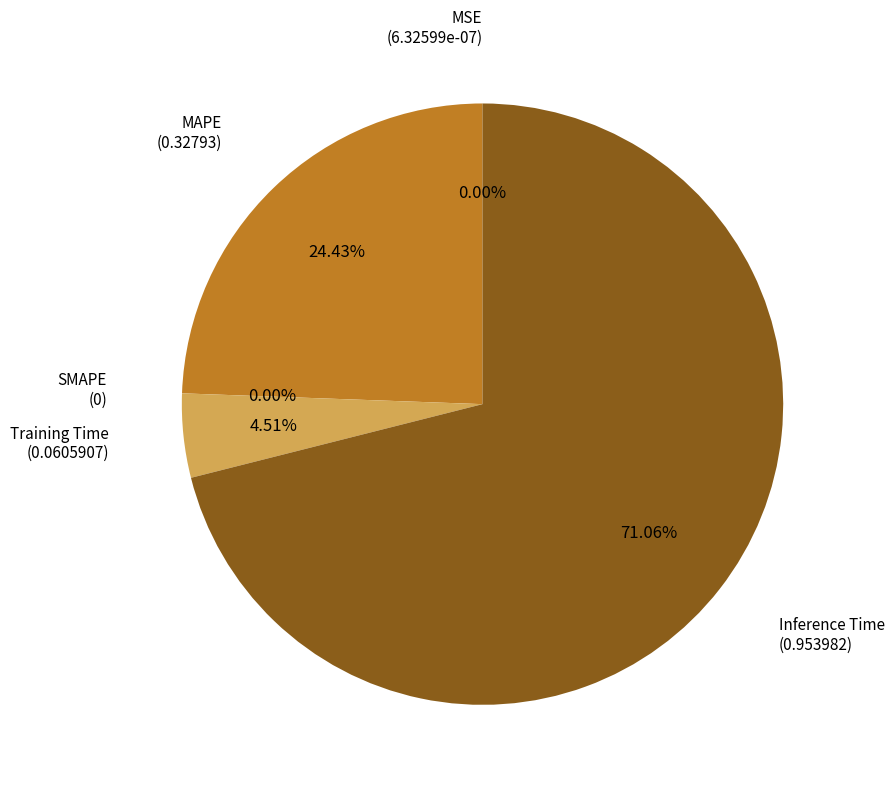

The Inference Time slice represents 71% of the pie. True or false?

True